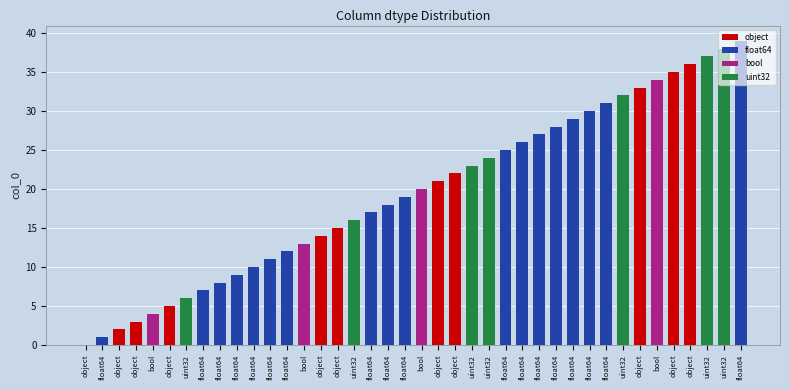

At which category does the chart reach its peak across all series?

float64